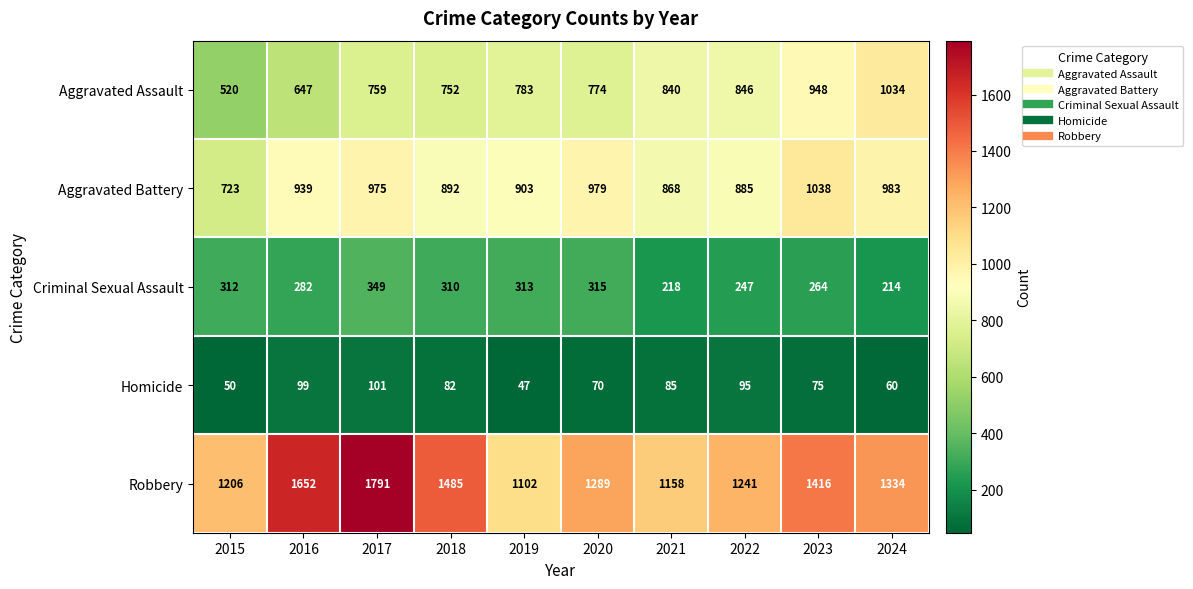

Which label corresponds to the largest value in the chart?

2017